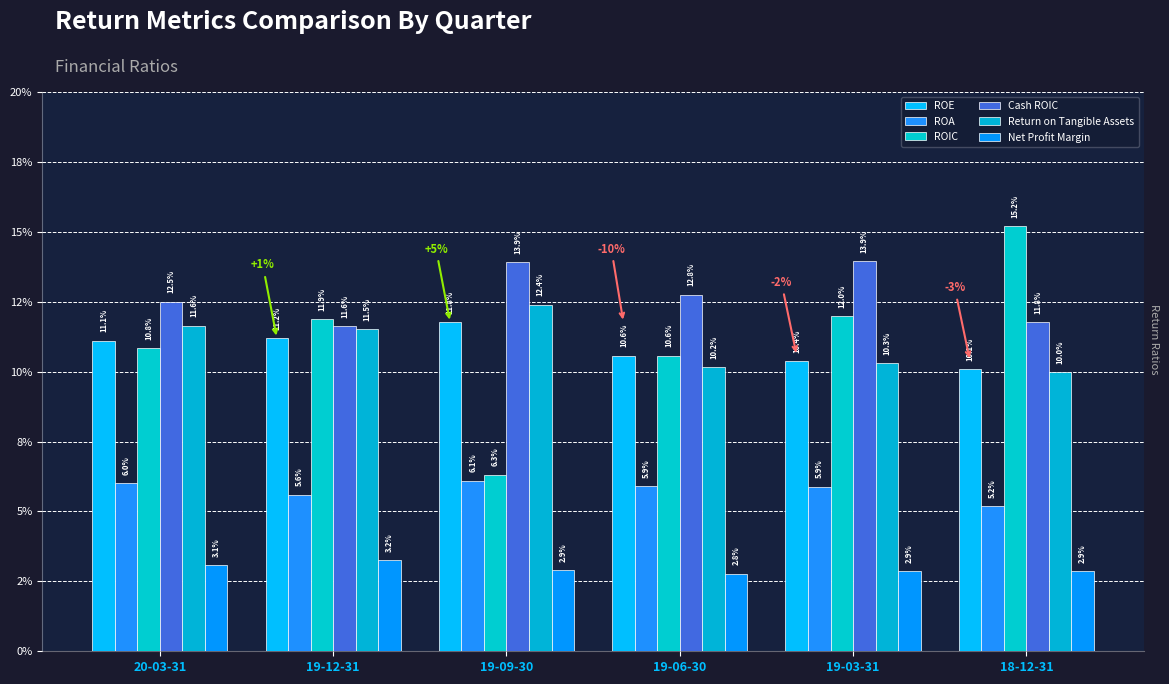

Rank the series at 18-12-31 from lowest to highest value.

Net Profit Margin, ROA, Return on Tangible Assets, ROE, Cash ROIC, ROIC